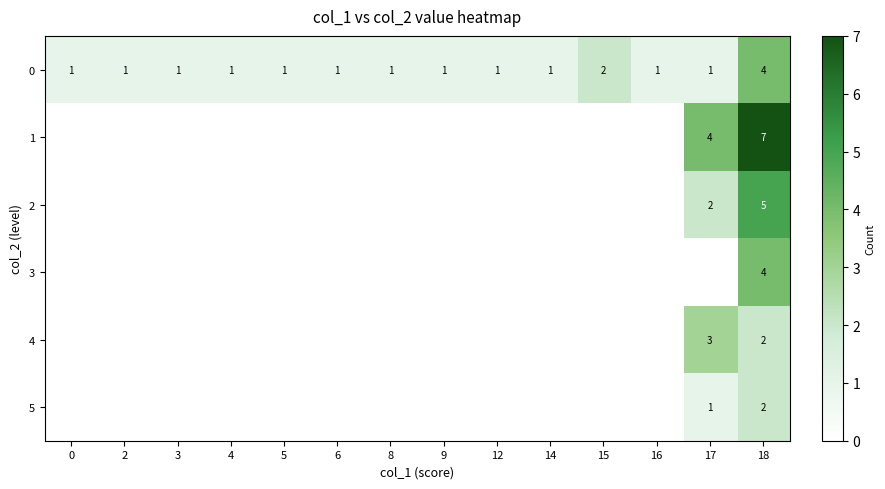

At which category does the chart reach its peak across all series?

18